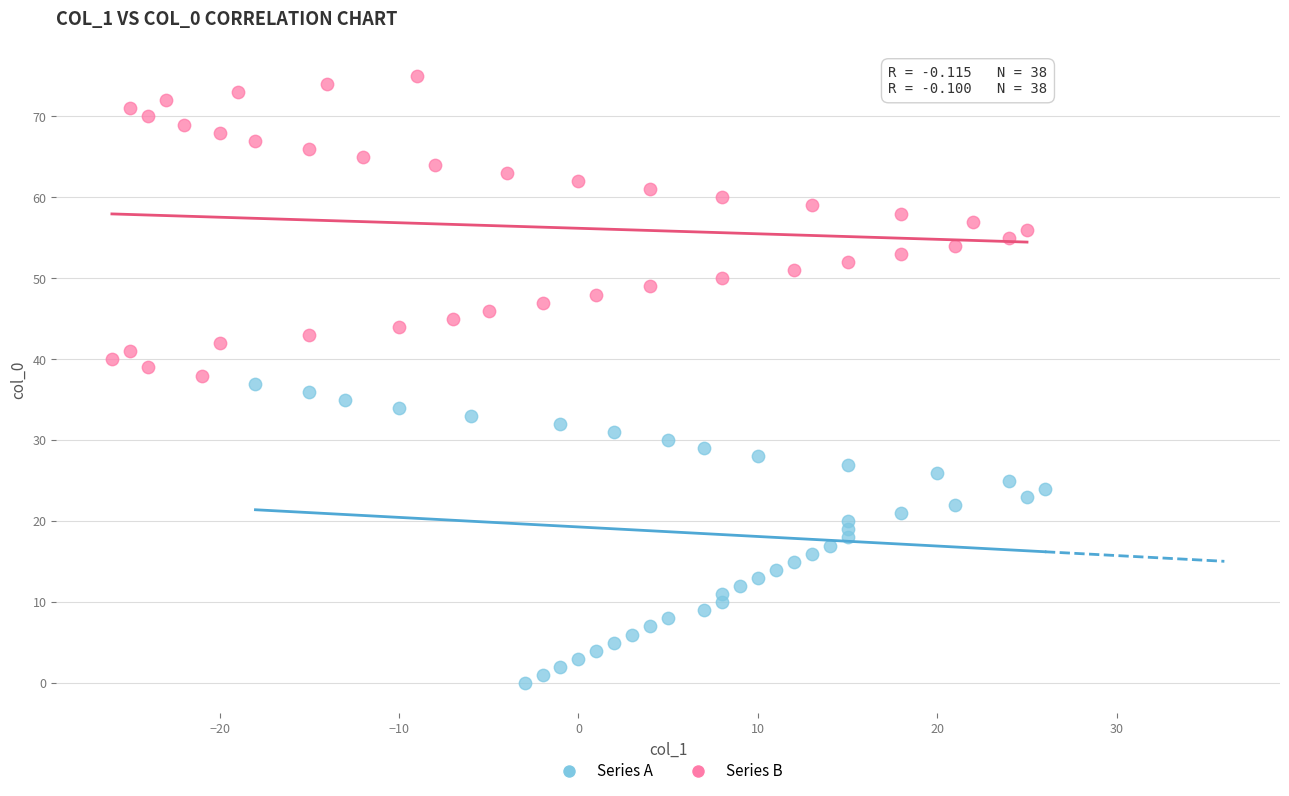

Which series reaches the maximum Y coordinate?

Series B